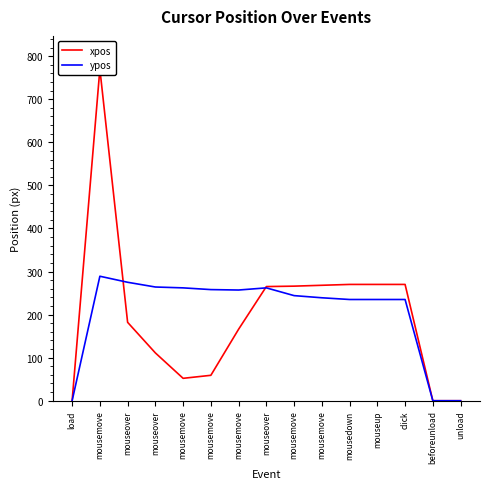

At which category does ypos reach its first local peak?

mousemove